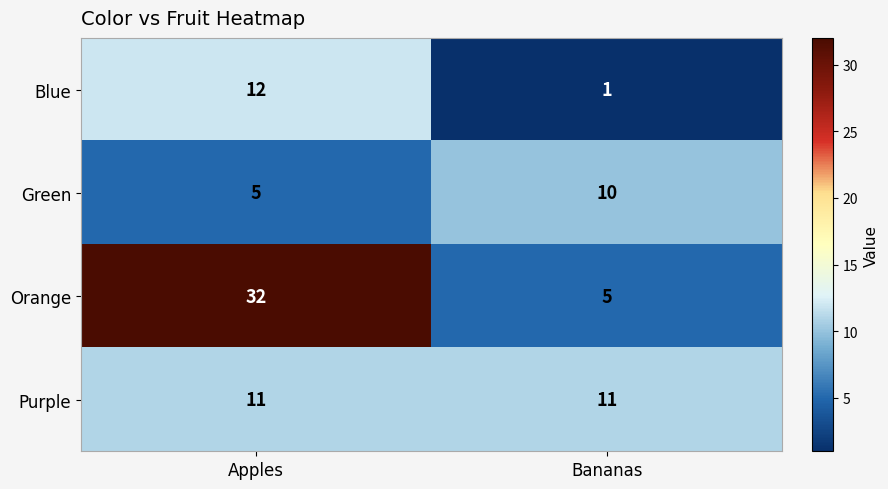

At which category does the chart reach its minimum across all series?

Bananas